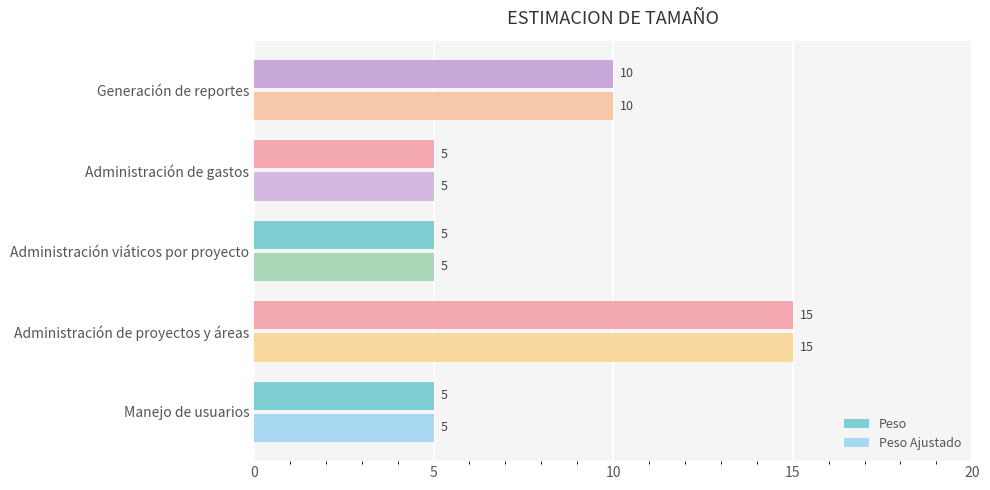

True or false: Peso Ajustado has a value of 5 at Manejo de usuarios.

True